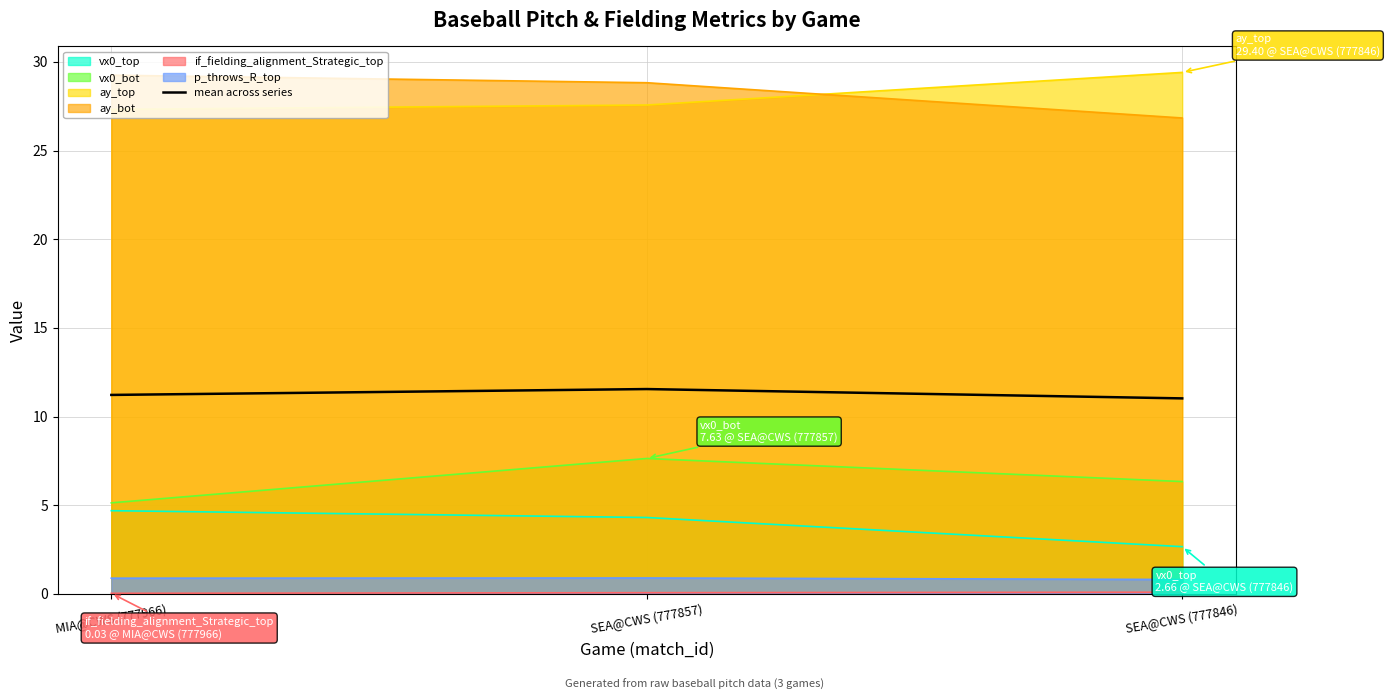

At which label does vx0_bot reach its peak?

SEA@CWS (777857)